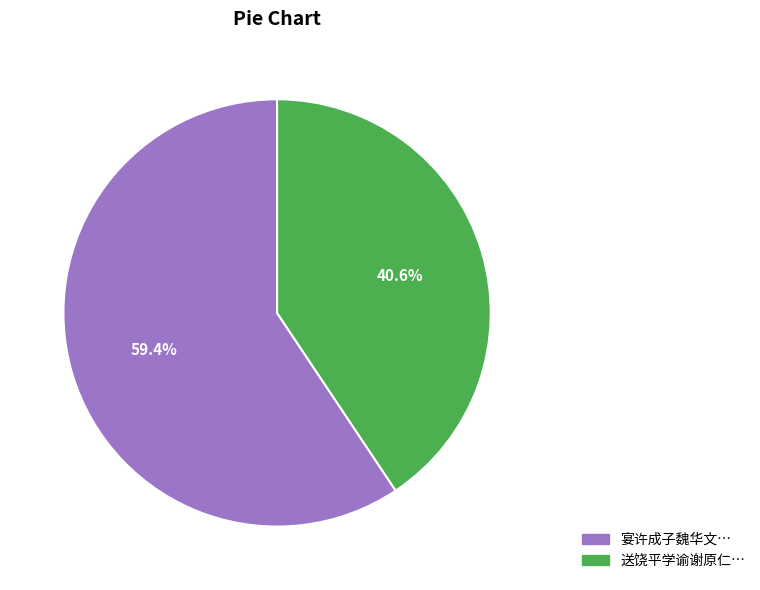

Does 送饶平学谕谢原仁… represent more than half of the total?

No